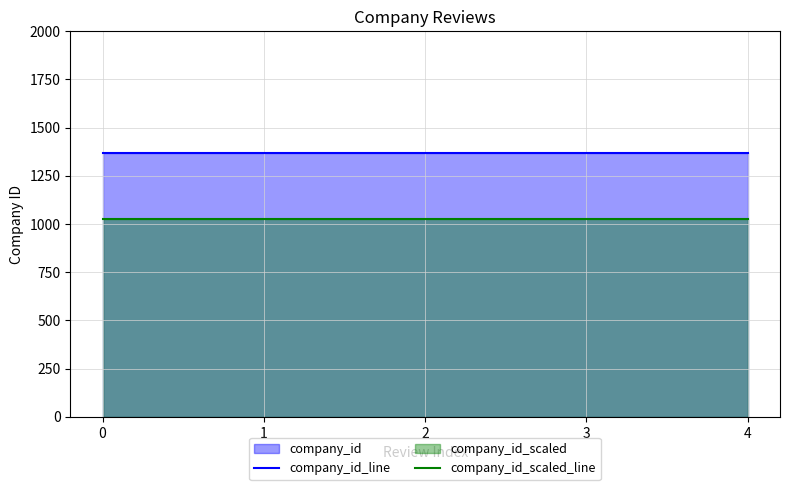

Which has a higher value, 2 or 4?

2